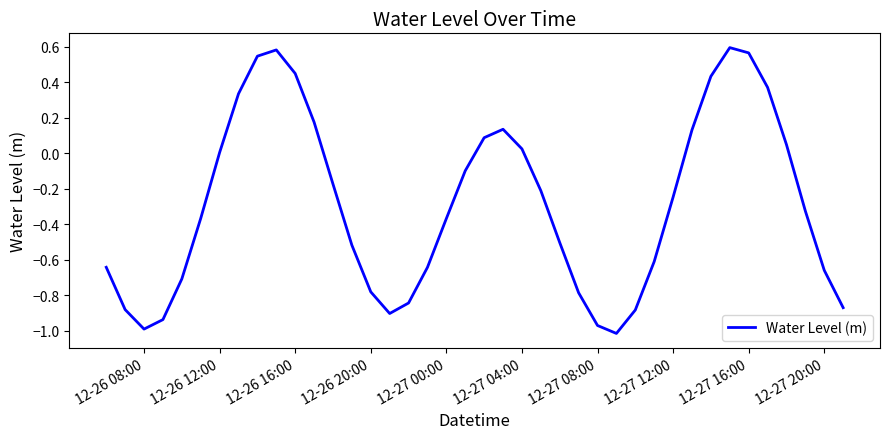

What is the difference between the maximum and minimum values?

1.6